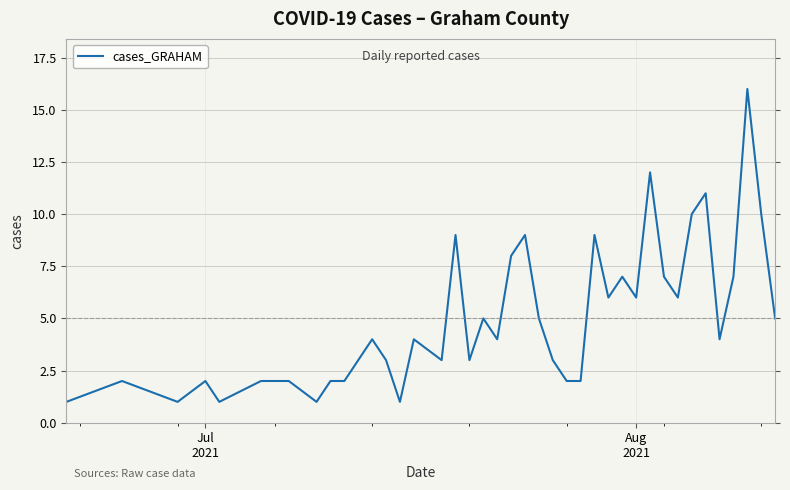

What is the greatest value displayed?

16